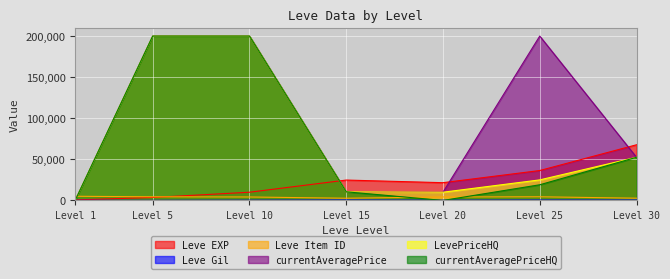

The value of currentAveragePriceHQ at Level 30 is 52500. True or false?

True